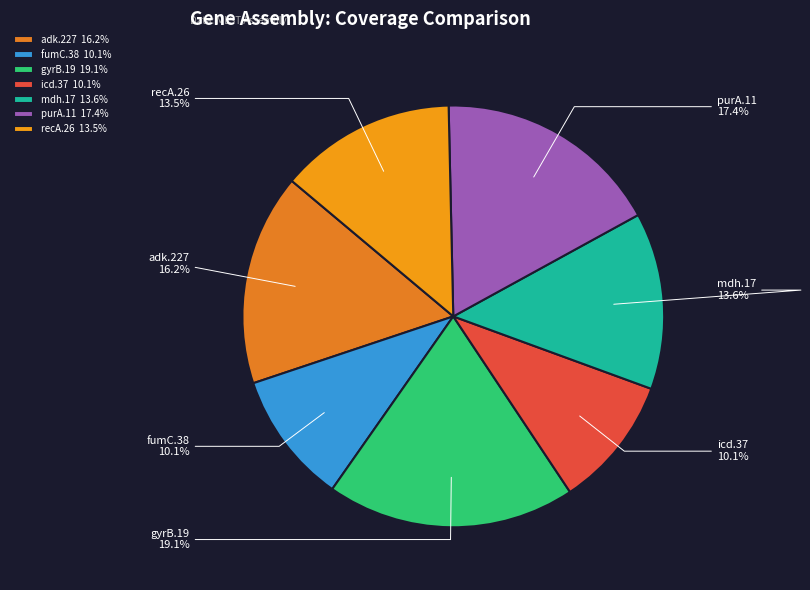

What portion of the pie excludes recA.26?

86.5%